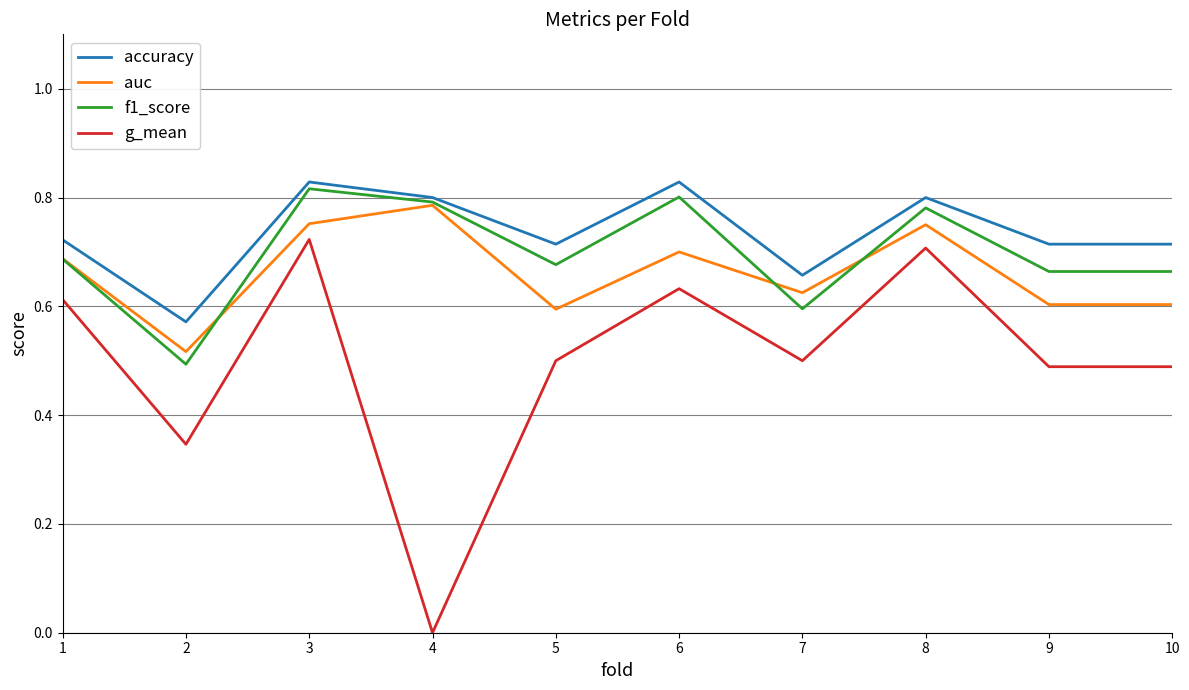

Where is the first local maximum for f1_score?

3